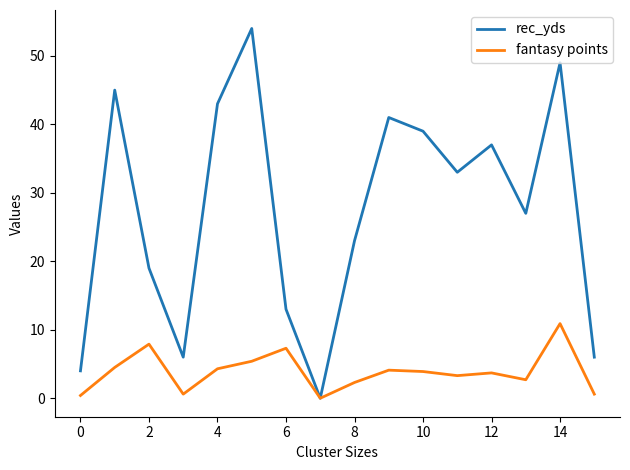

At how many categories does at least one series exceed 12?

12